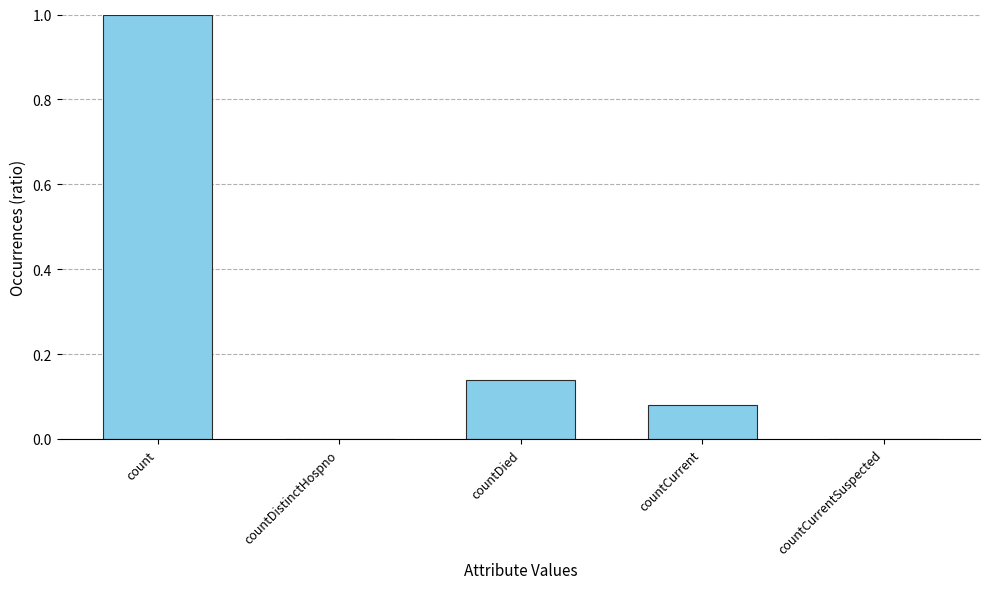

The chart shows a value of 1.8 at count. True or false?

False